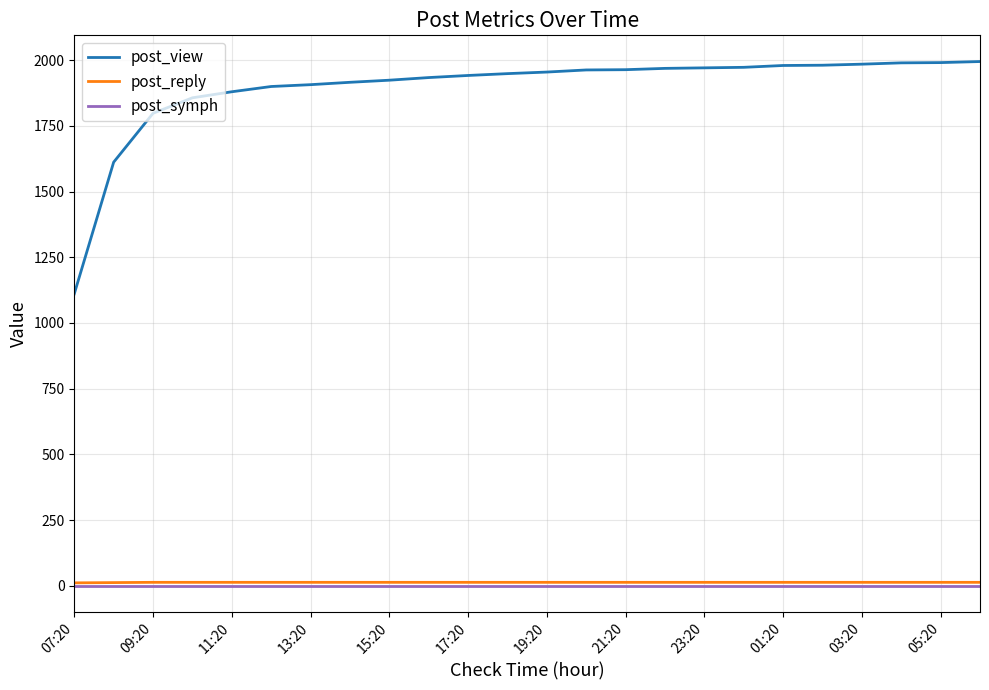

Which series has the largest total across all categories?

post_view